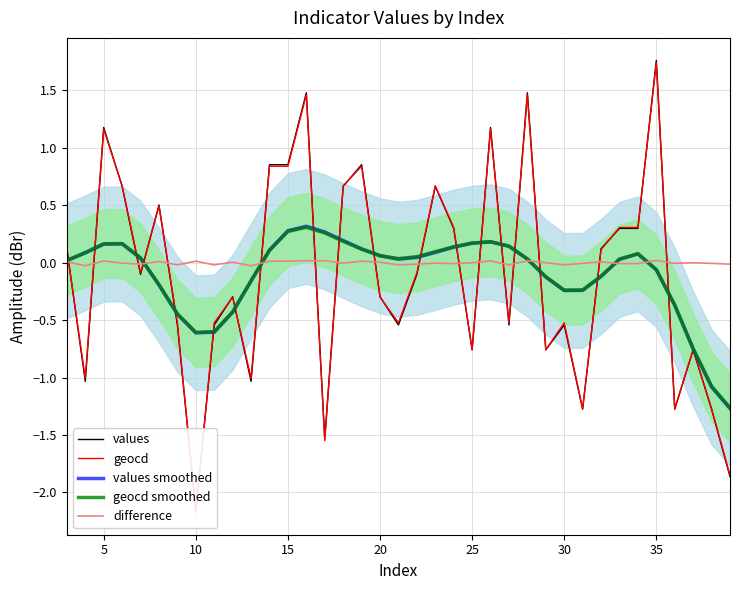

True or false: values smoothed has a value of 0.1 at 20.

True